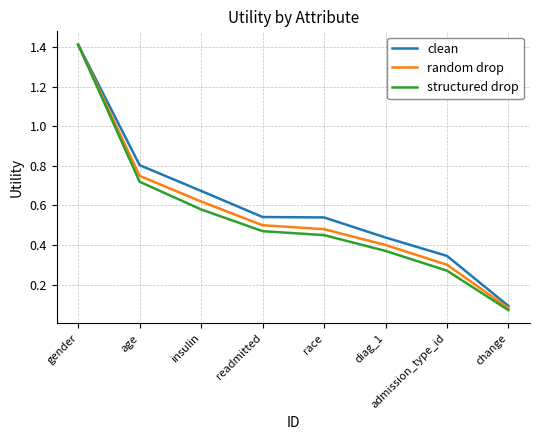

Where is clean nearest to the value 0?

change